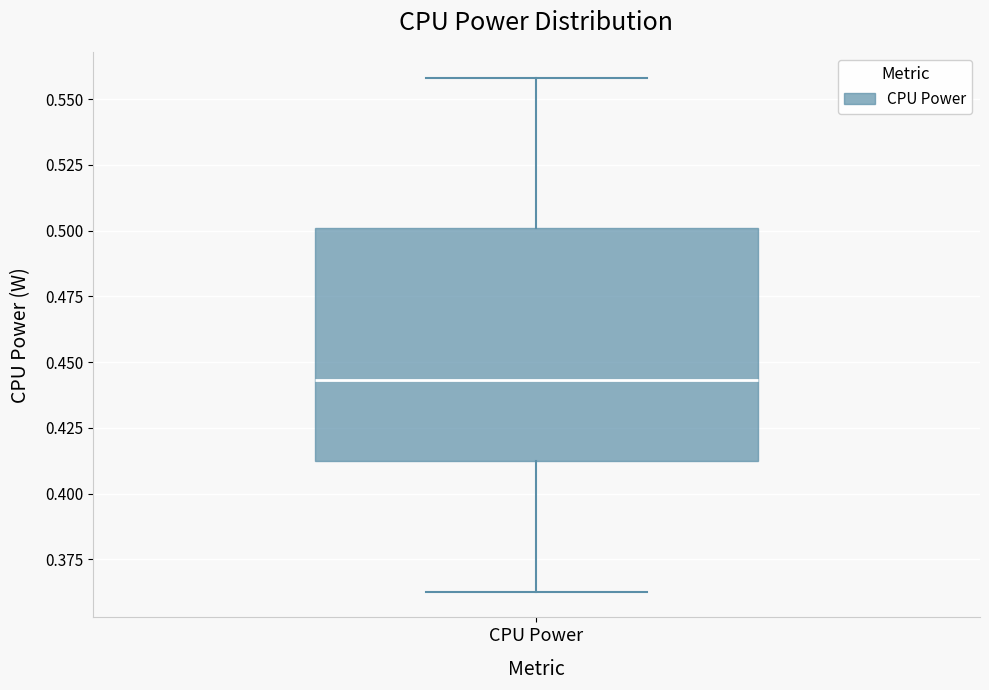

Transcribe this box plot: give where the median line is, the range the box spans, and where the two whiskers end, as read against the y-axis. The values are not printed on the chart, so give them approximately, as read against the axis.

median 0.445, box 0.410 to 0.500, whiskers 0.365 to 0.560